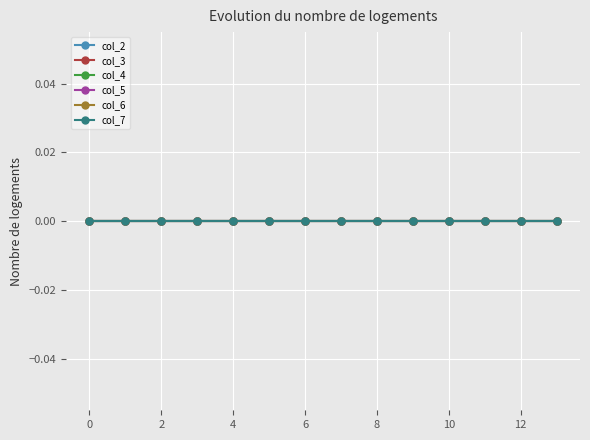

List the labels in order of value, smallest first.

0.0, 1.0, 2.0, 3.0, 4.0, 5.0, 6.0, 7.0, 8.0, 9.0, 10.0, 11.0, 12.0, 13.0